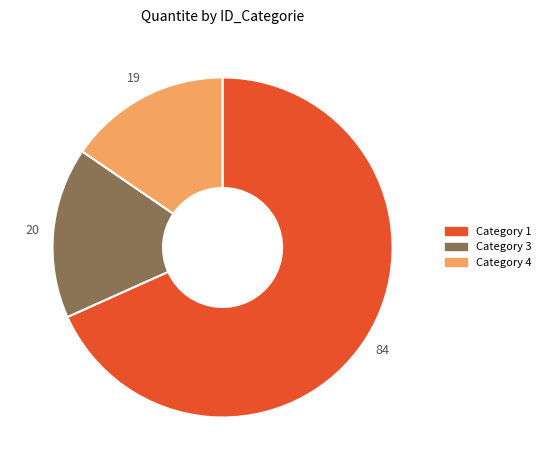

What is the ratio of the value at Category 3 to the value at Category 4?

1.1